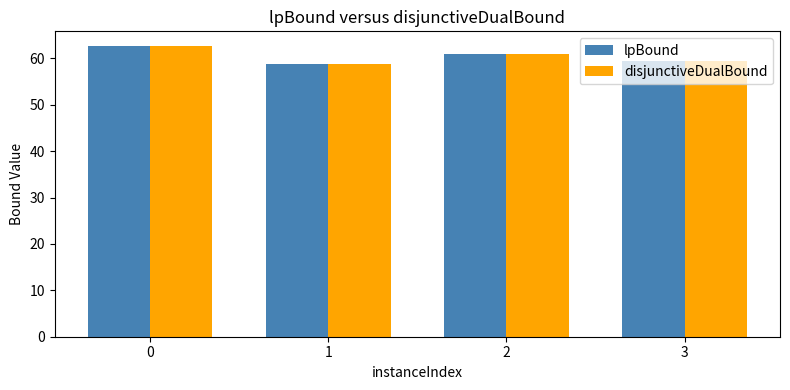

Is the value of lpBound at 2 greater than the value of disjunctiveDualBound at 3?

Yes